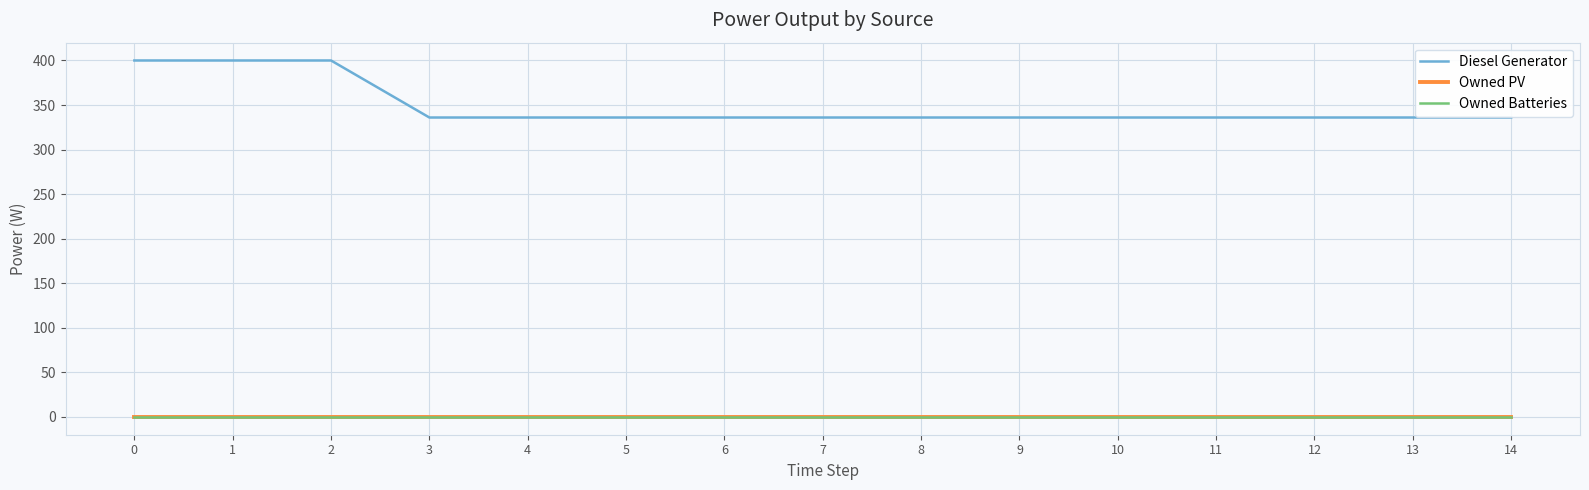

Does the chart have visible grid lines?

Yes